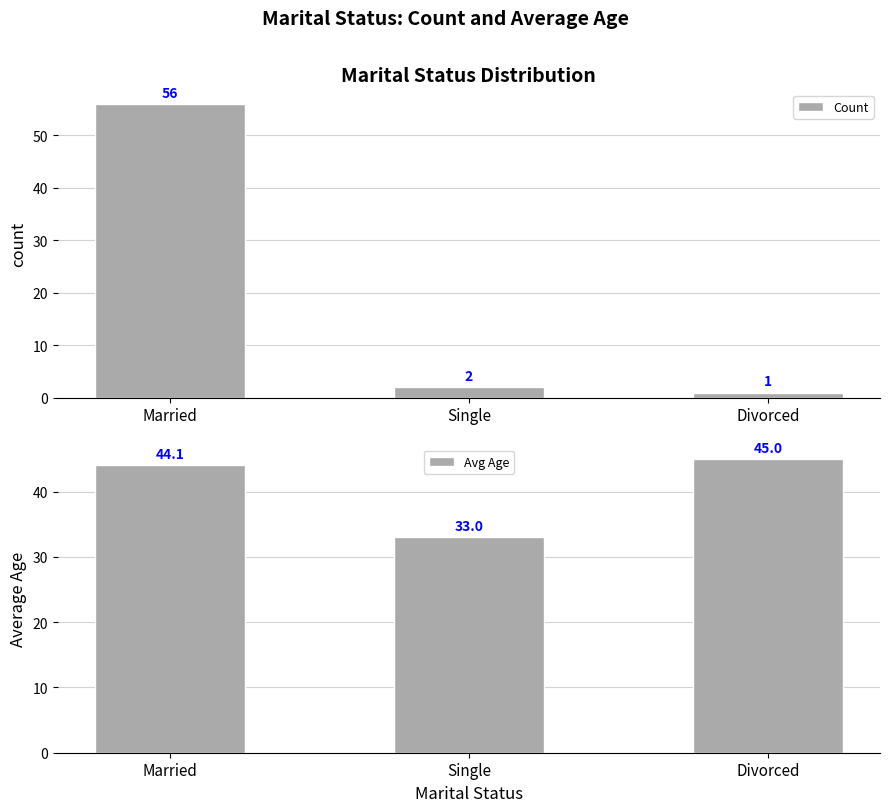

How many data points in Avg Age are above 44?

2